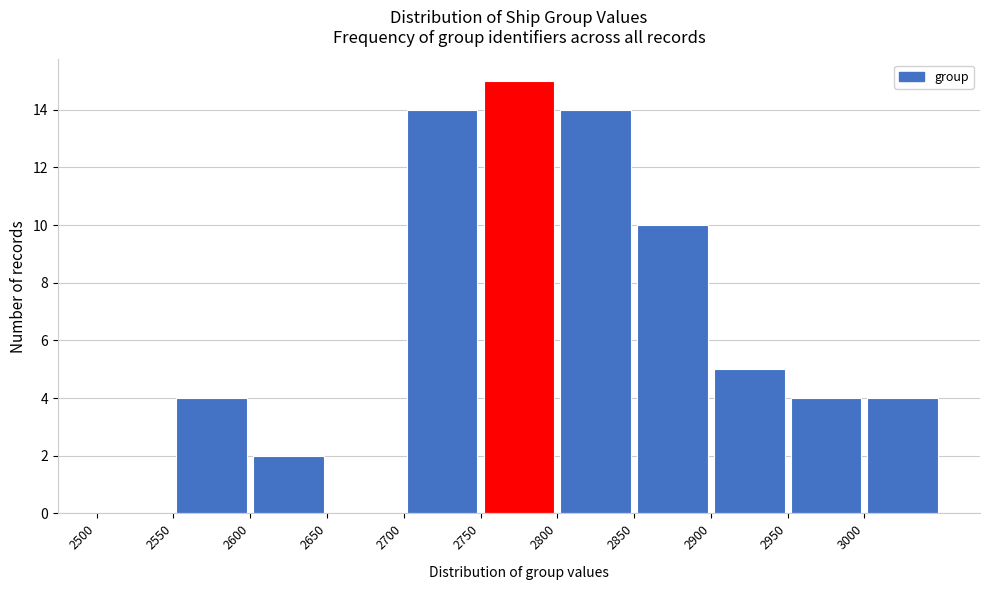

Reading left to right, transcribe this chart: for each bar, give the range it covers on the x-axis and its height. The values are not printed on the chart, so give them approximately, as read against the axis.

2500 to 2550: 0
2550 to 2600: 4
2600 to 2650: 2
2650 to 2700: 0
2700 to 2750: 14
2750 to 2800: 15
2800 to 2850: 14
2850 to 2900: 10
2900 to 2950: 5
2950 to 3000: 4
3000 to 3050: 4